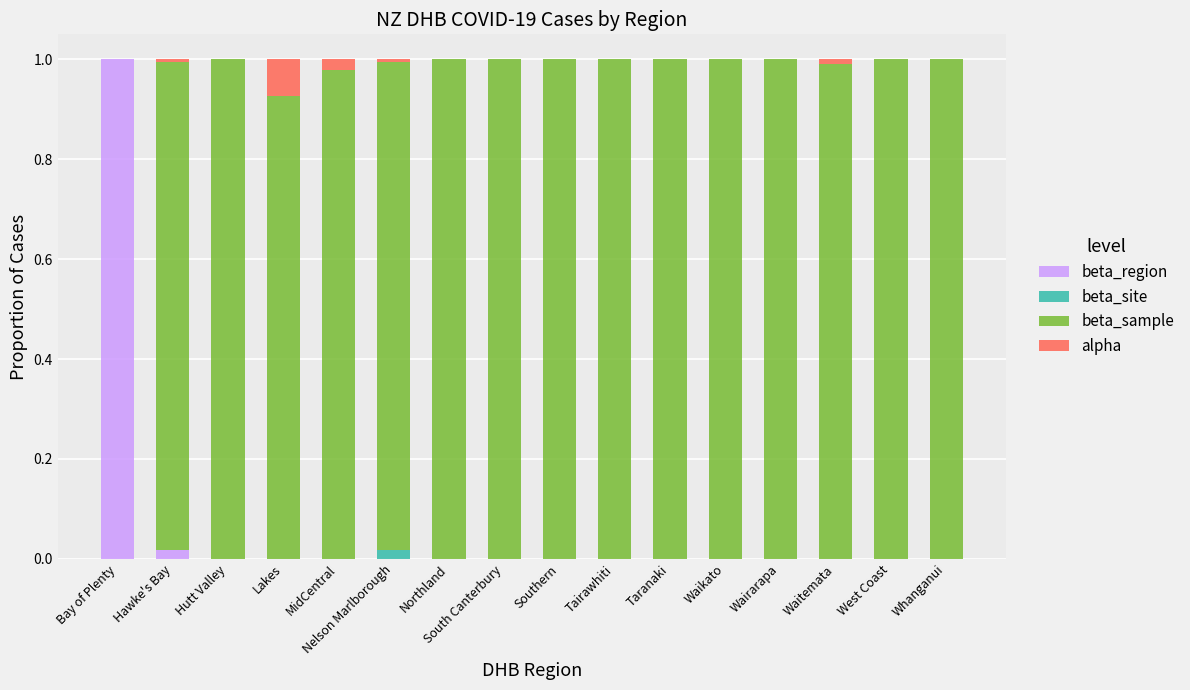

The beta_region series shows 0.4 at Taranaki. True or false?

False